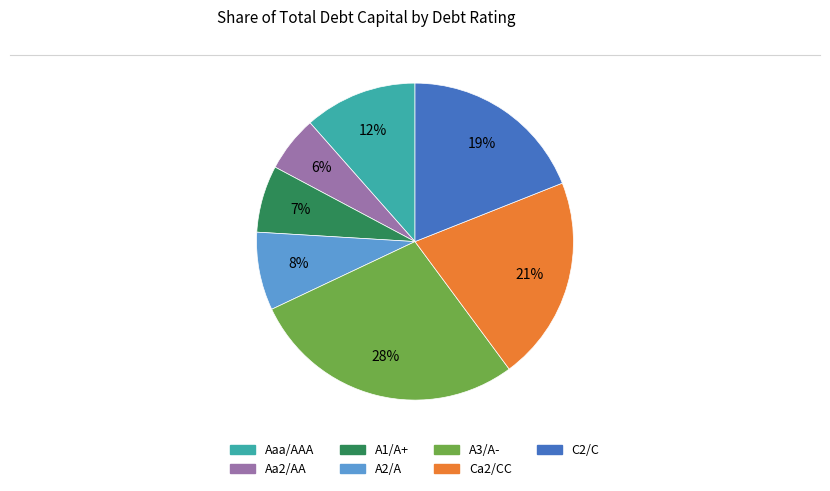

To the nearest percent, what is the average slice percentage?

14%